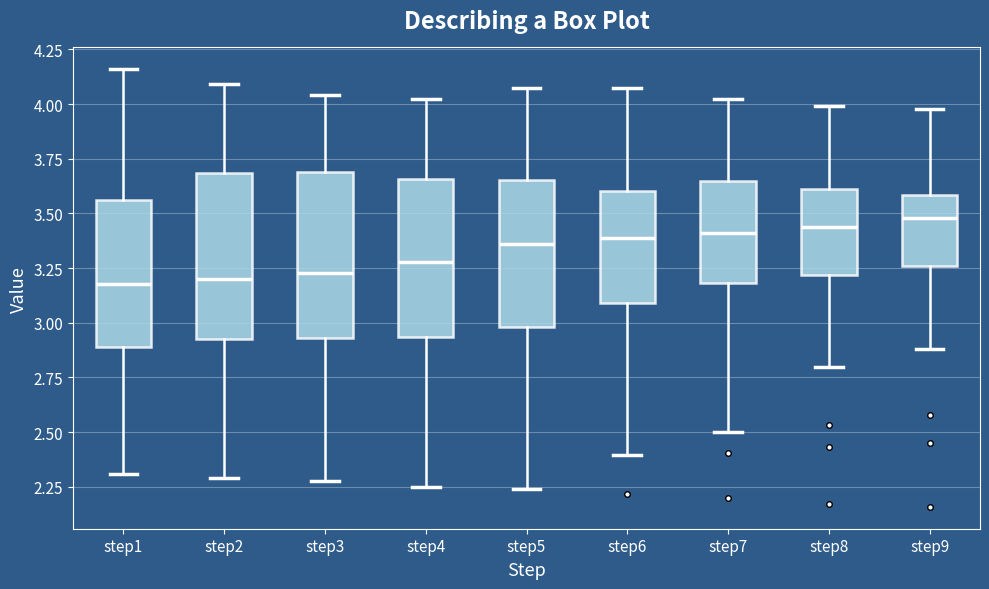

Reading left to right, transcribe this box plot: for each box, give where its median line is, the range the box spans, and where its two whiskers end, as read against the y-axis. The values are not printed on the chart, so give them approximately, as read against the axis.

step1: median 3.20, box 2.90 to 3.55, whiskers 2.30 to 4.15
step2: median 3.20, box 2.90 to 3.70, whiskers 2.30 to 4.10
step3: median 3.25, box 2.95 to 3.70, whiskers 2.30 to 4.05
step4: median 3.30, box 2.95 to 3.65, whiskers 2.25 to 4.00
step5: median 3.35, box 3.00 to 3.65, whiskers 2.25 to 4.05
step6: median 3.40, box 3.10 to 3.60, whiskers 2.40 to 4.05
step7: median 3.40, box 3.20 to 3.65, whiskers 2.50 to 4.00
step8: median 3.45, box 3.20 to 3.60, whiskers 2.80 to 4.00
step9: median 3.50, box 3.25 to 3.60, whiskers 2.90 to 4.00